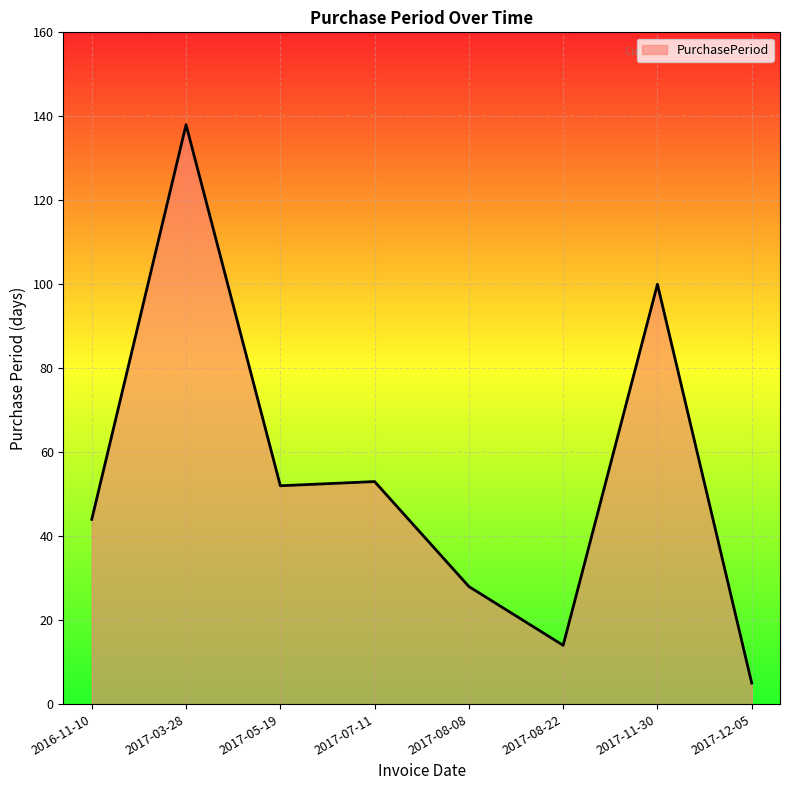

The value at 2017-12-05 is 5. True or false?

True